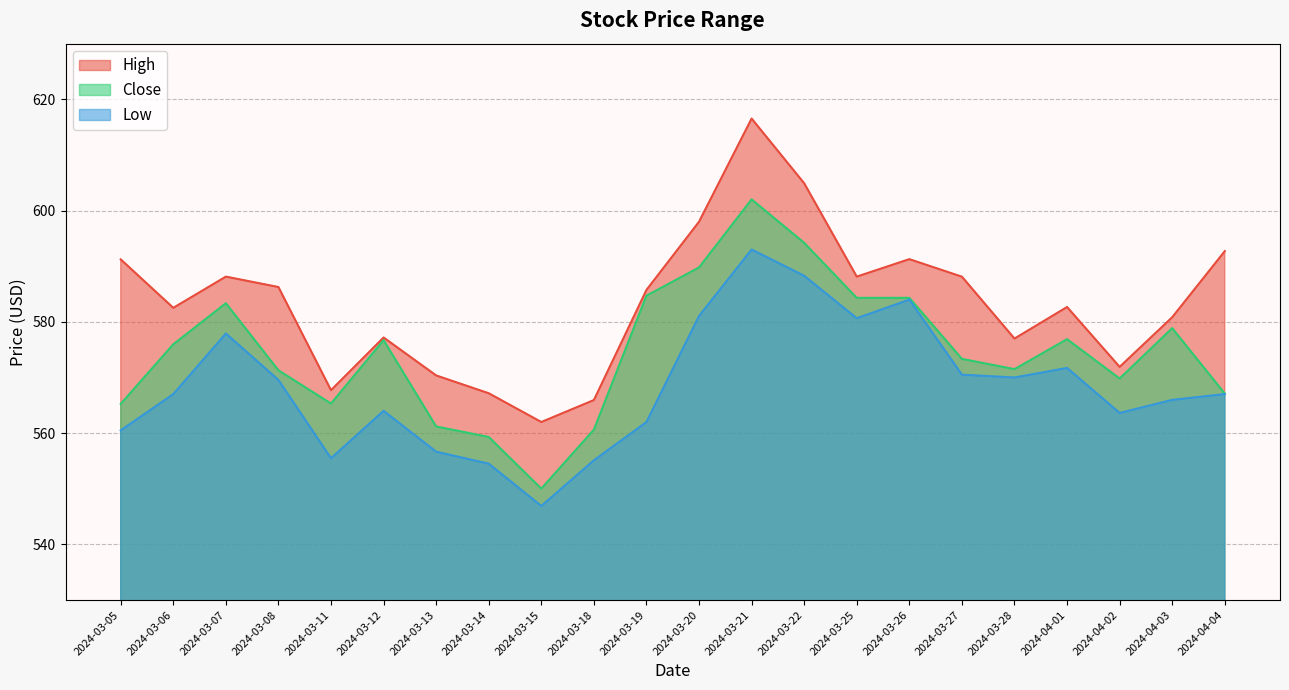

What is the difference between the second highest and minimum values in the High series?

42.9